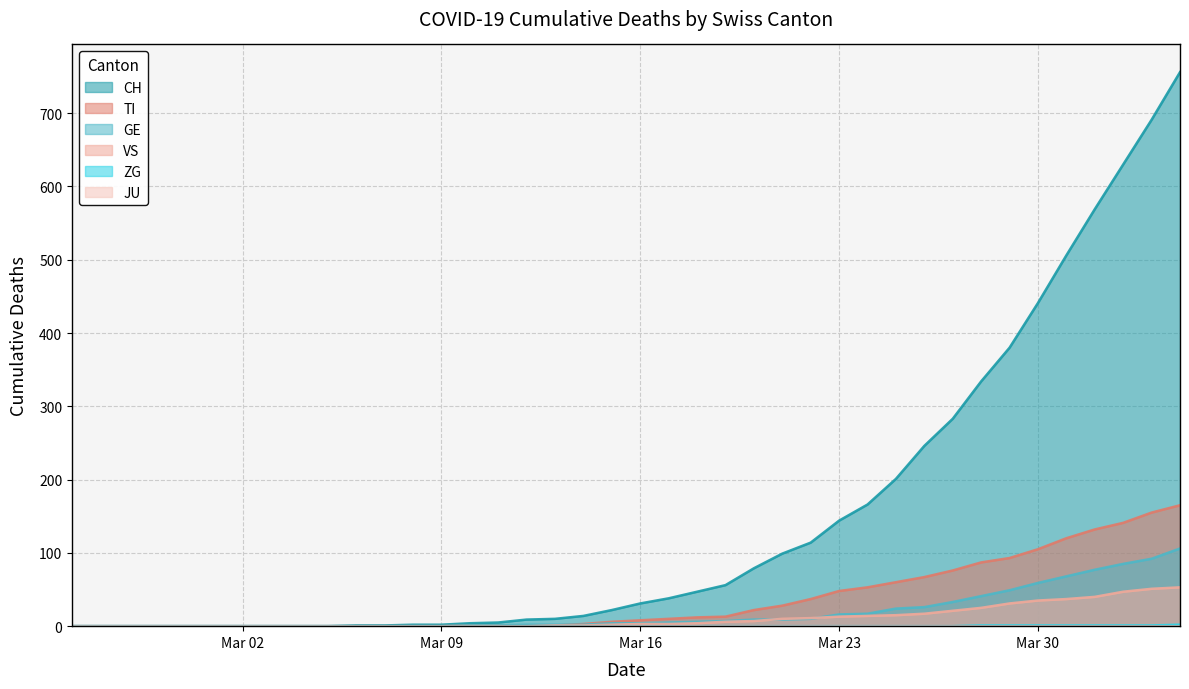

What is the difference between the maximum and minimum values in the GE series?

106